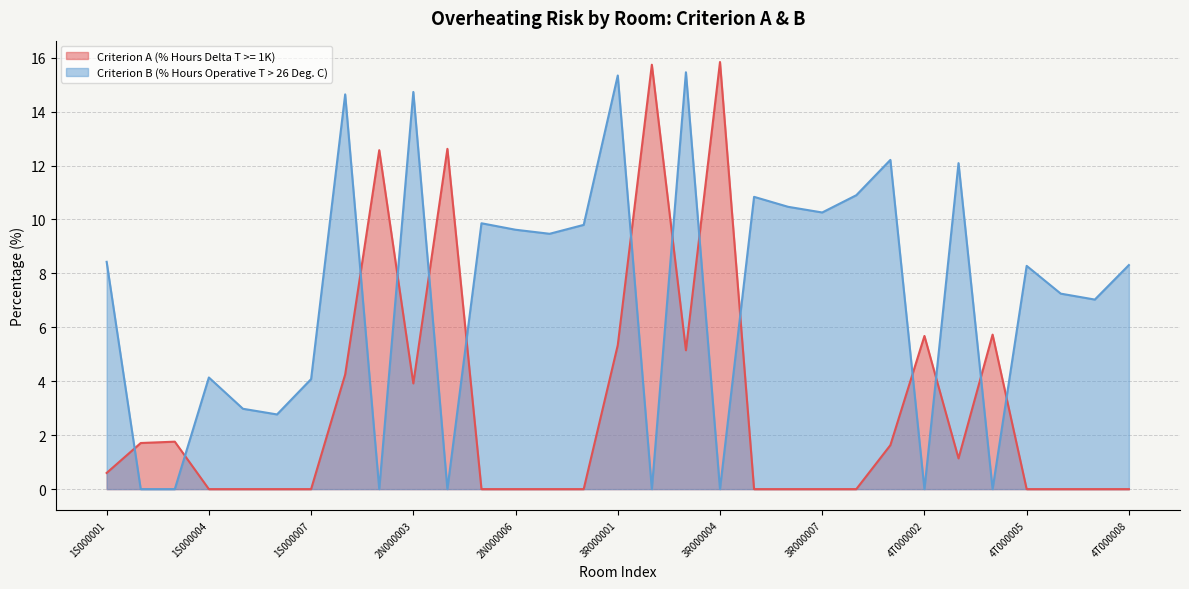

Which series changed the most between 2N000002 and 4T000008?

Criterion A (% Hours Delta T >= 1K)